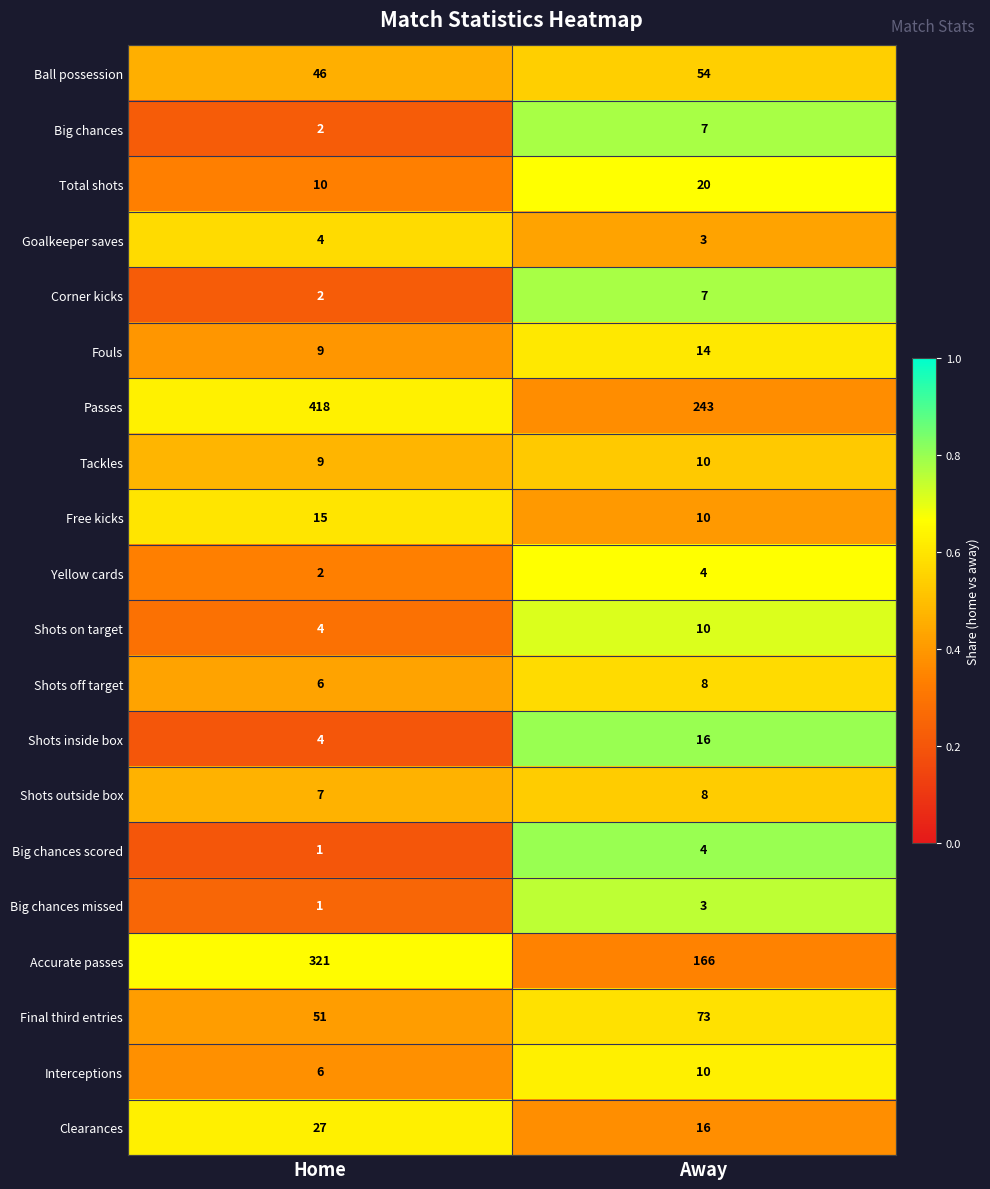

List the labels in order of Fouls value, smallest first.

Home, Away